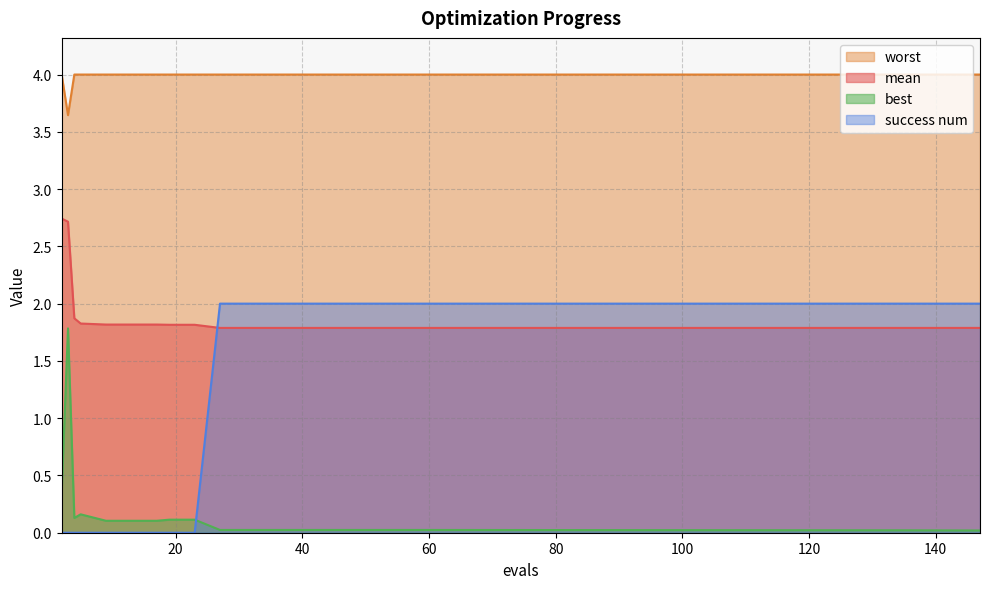

Count the number of categories in the chart.

20